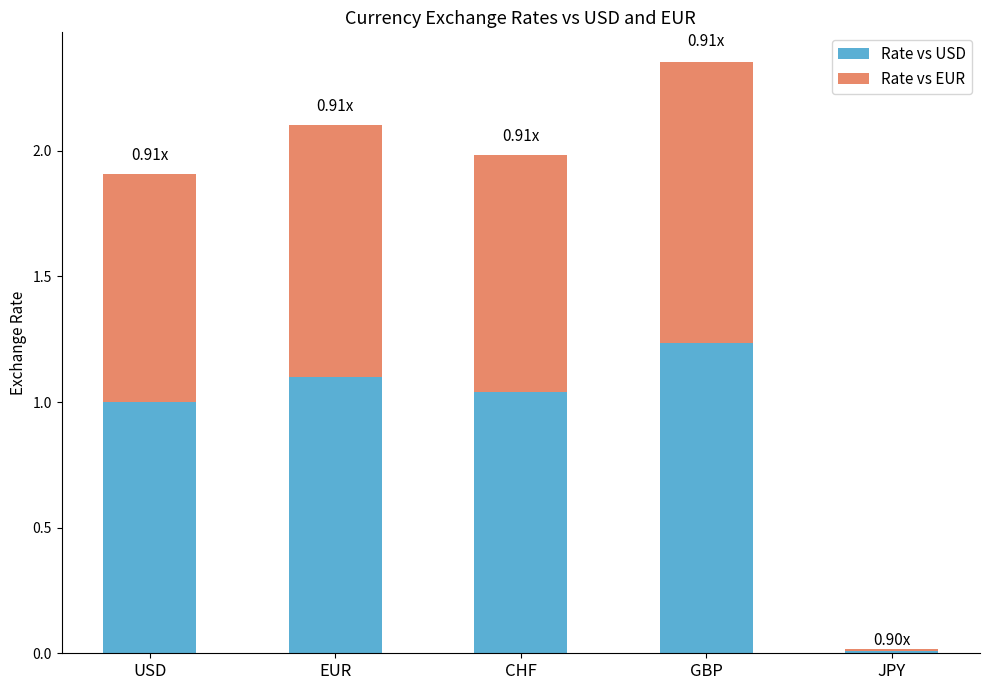

At which label does Rate vs USD reach its peak?

GBP